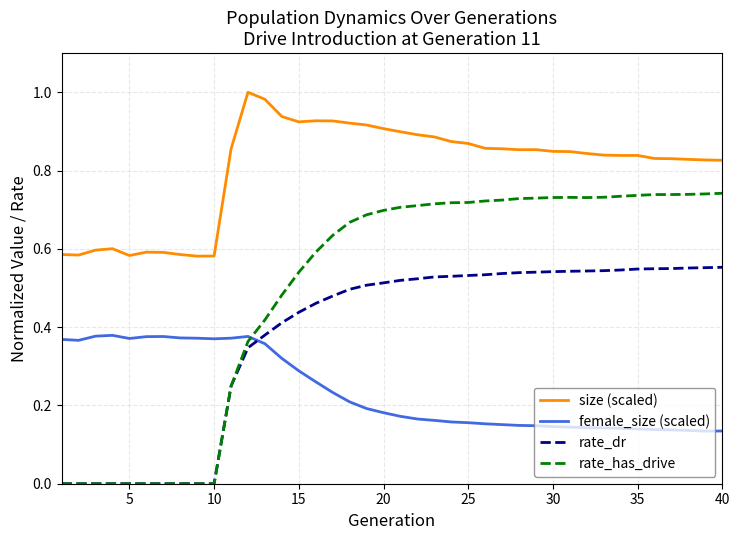

Which series has the largest total across all categories?

size (scaled)